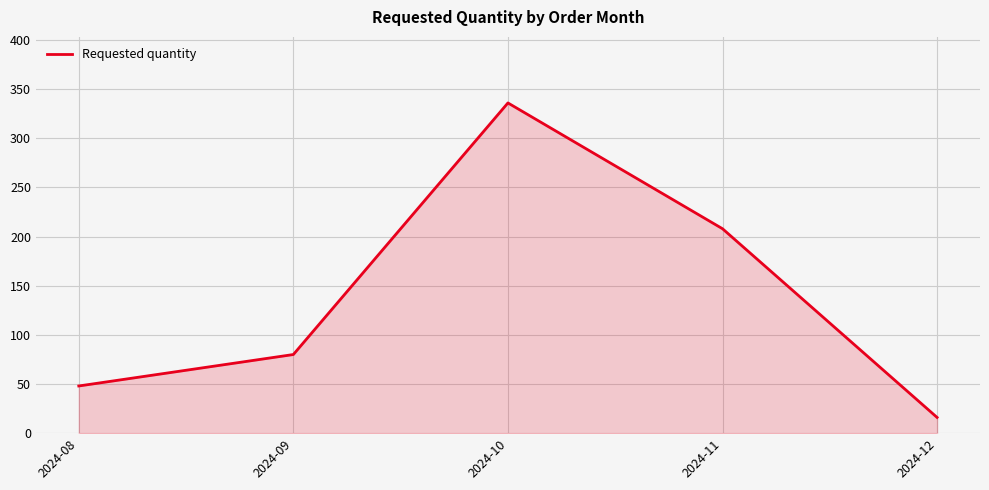

How many interior local peaks (higher than both neighbors) does the data have?

1